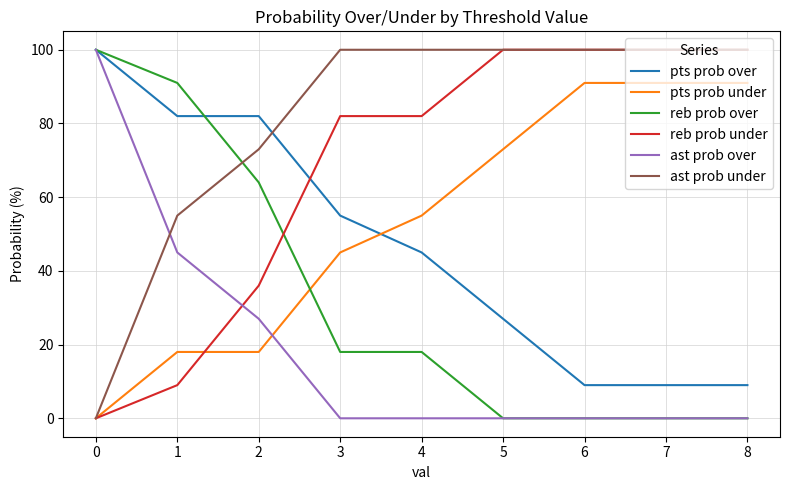

What is the maximum value shown in the chart?

100